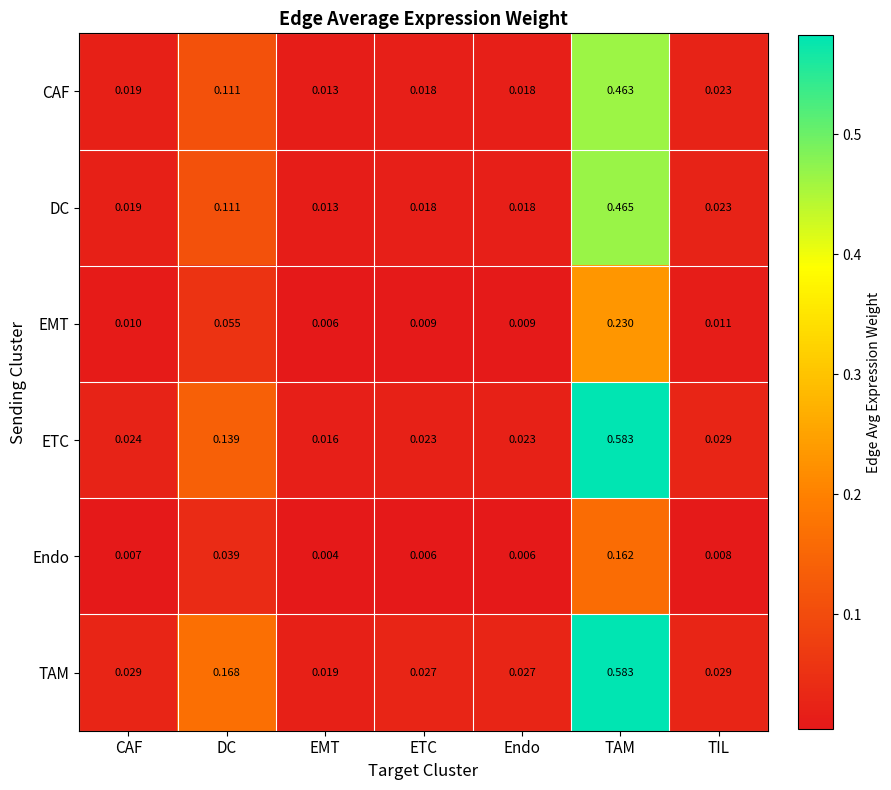

Which series changed the most between DC and EMT?

TAM